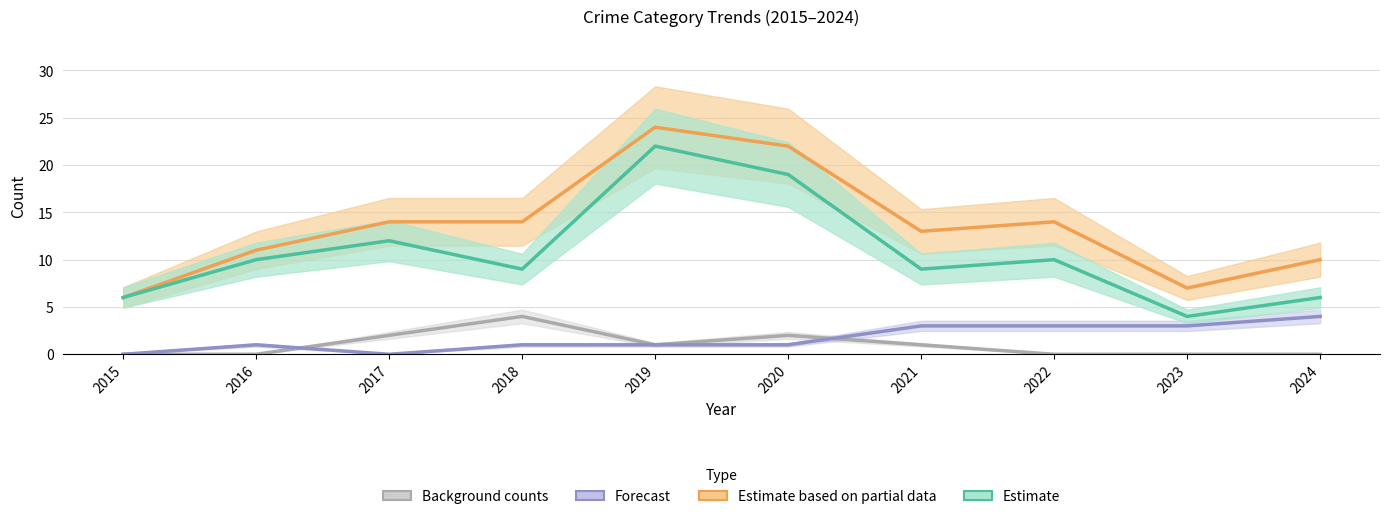

What is the value of the Estimate point at the 3rd from the left?

12